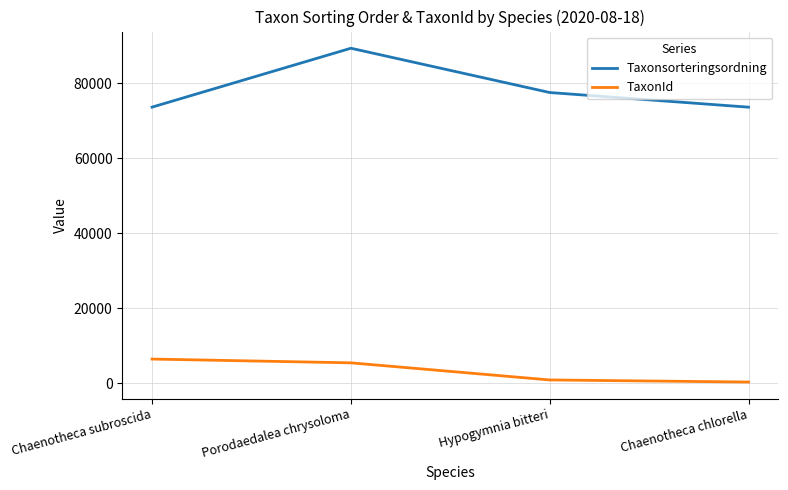

Which series changed the most between Porodaedalea chrysoloma and Chaenotheca chlorella?

Taxonsorteringsordning